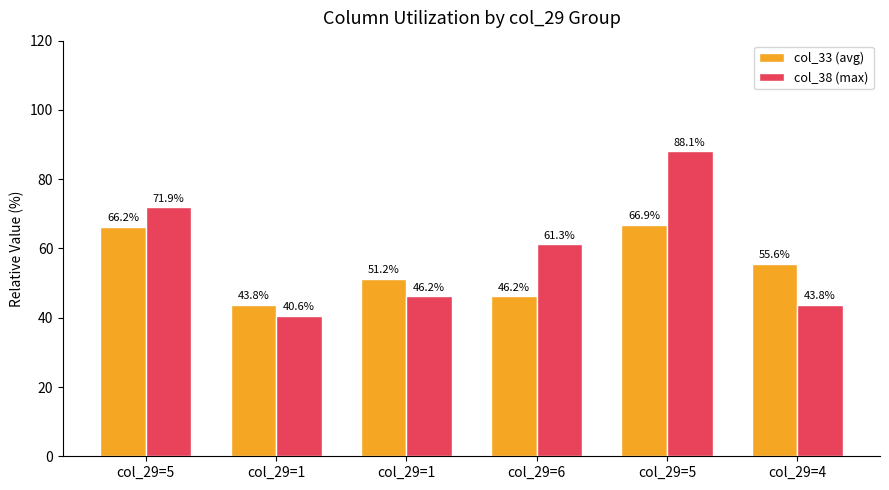

What are all the series names shown in the legend?

col_33 (avg), col_38 (max)